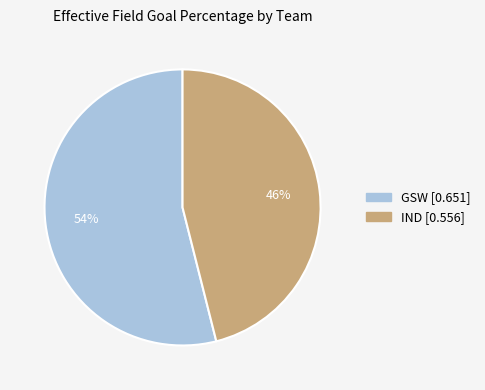

Rank the categories by value from lowest to highest.

IND, GSW